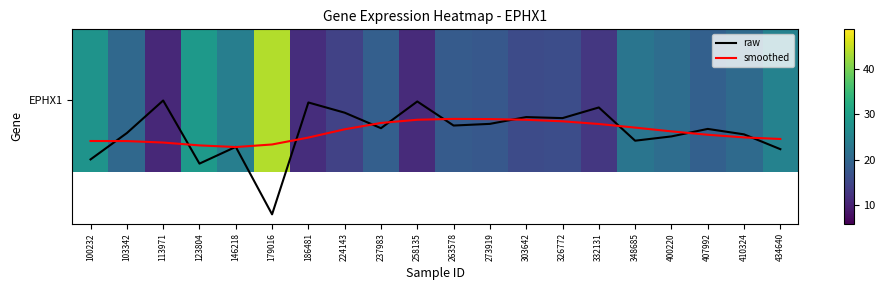

Rank the series by their maximum value, from highest to lowest.

raw, smoothed